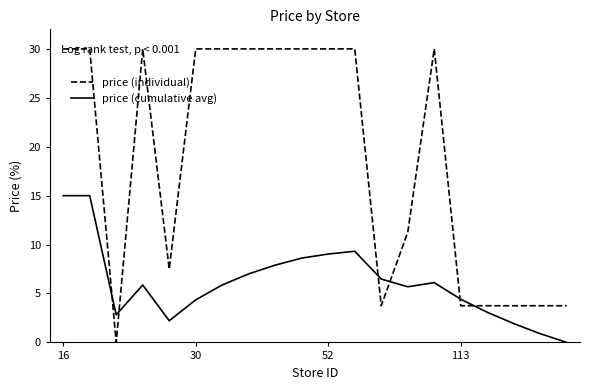

How many intersections are there between price (cumulative avg) and price (individual)?

6